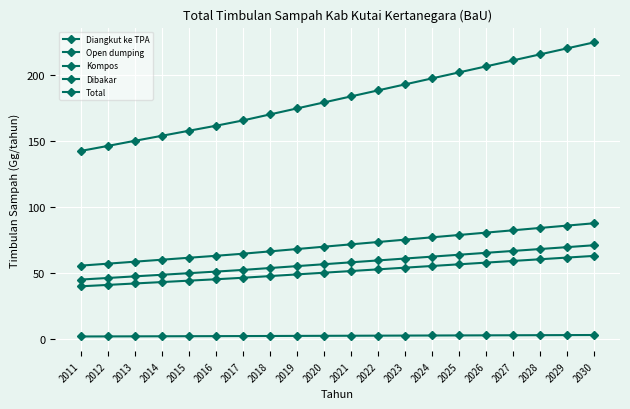

Reading left to right, list all the values displayed in this chart.

Diangkut ke TPA: 45.1	46.3	47.5	48.7	49.9	51.1	52.4	53.8	55.3	56.7	58.2	59.6	61.0	62.5	63.9	65.4	66.8	68.2	69.7	71.1
Open dumping: 40.0	41.0	42.1	43.2	44.2	45.3	46.4	47.7	49.0	50.3	51.5	52.8	54.1	55.4	56.7	57.9	59.2	60.5	61.8	63.0
Kompos: 1.9	2.0	2.0	2.1	2.1	2.2	2.2	2.3	2.4	2.4	2.5	2.5	2.6	2.7	2.7	2.8	2.9	2.9	3.0	3.0
Dibakar: 55.6	57.1	58.6	60.1	61.6	63.1	64.7	66.5	68.2	70.0	71.8	73.6	75.3	77.1	78.9	80.7	82.5	84.2	86.0	87.8
Total: 142.6	146.4	150.3	154.1	157.9	161.7	165.7	170.3	174.9	179.4	184.0	188.5	193.1	197.6	202.2	206.8	211.3	215.9	220.4	225.0